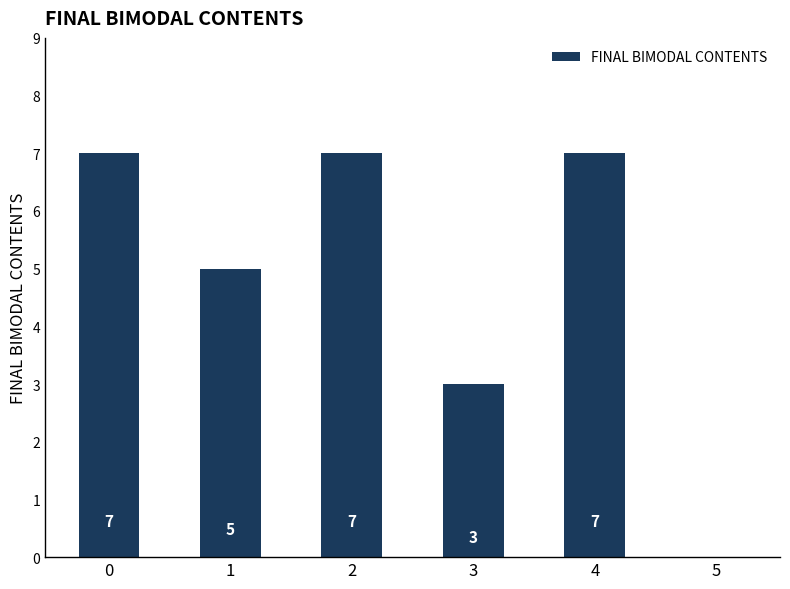

Approximately how many times larger is the value at 1 compared to 0?

0.7